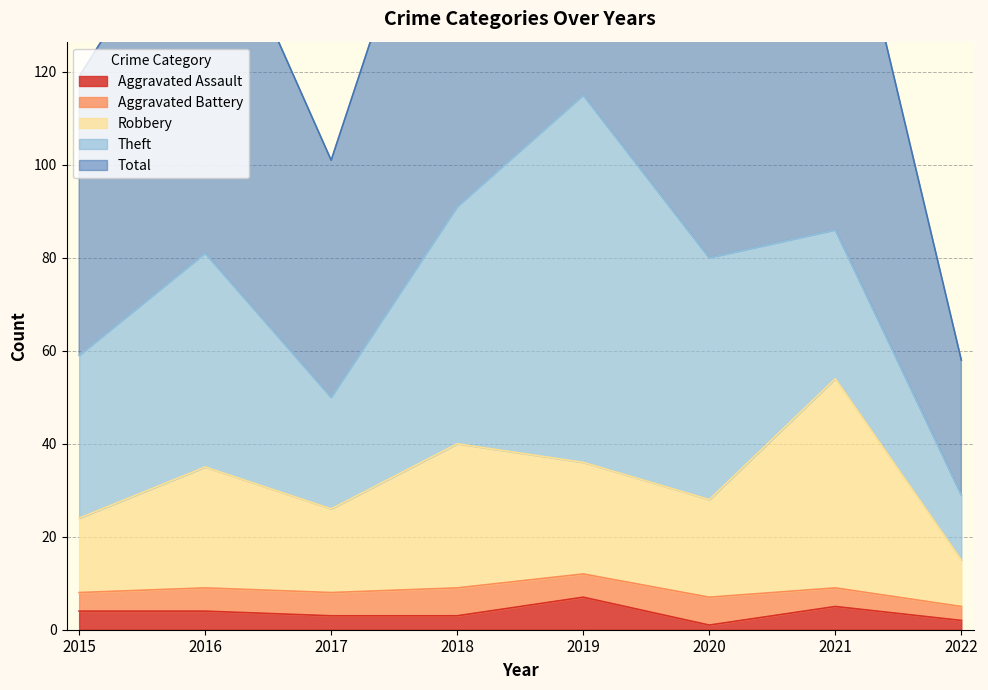

True or false: Aggravated Assault has a value of 2 at 2015.

False